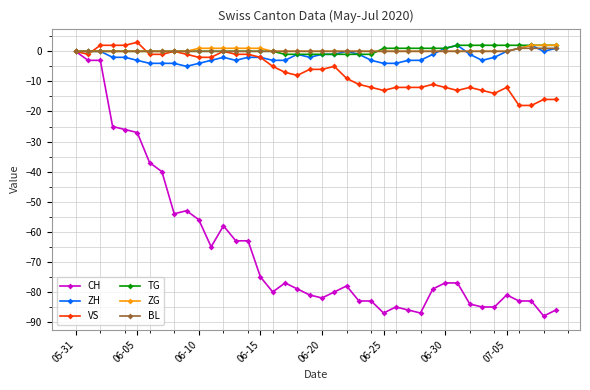

What is the greatest value displayed?

3